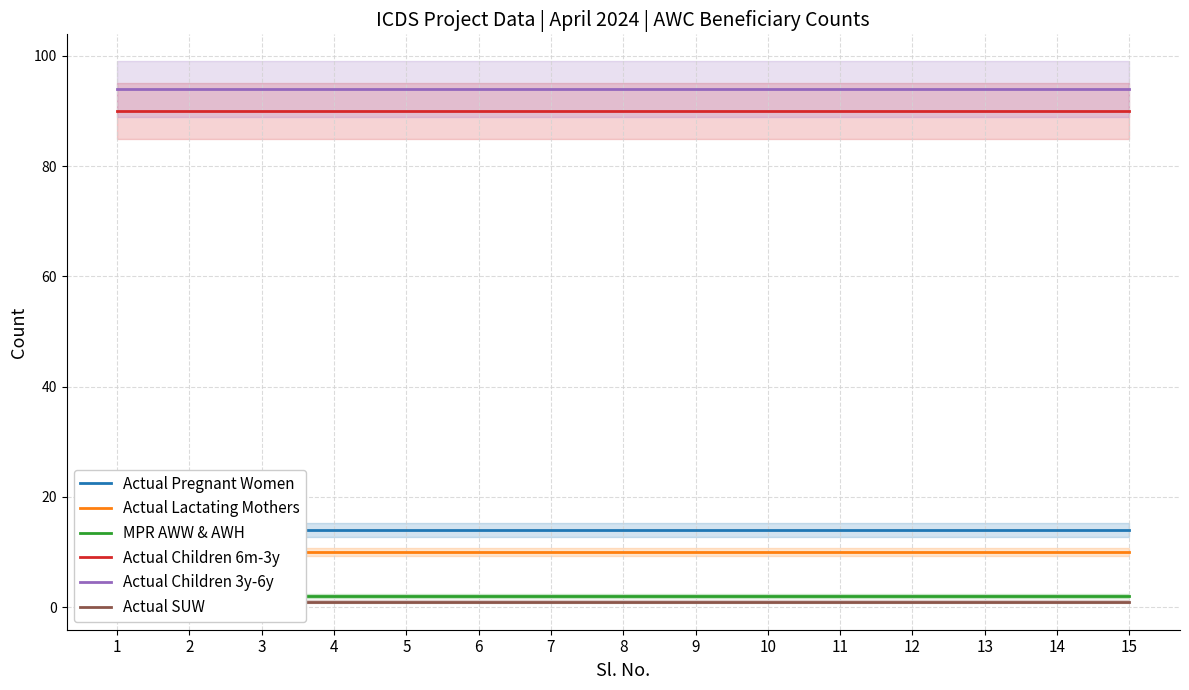

The MPR AWW & AWH series shows 2 at 14. True or false?

True